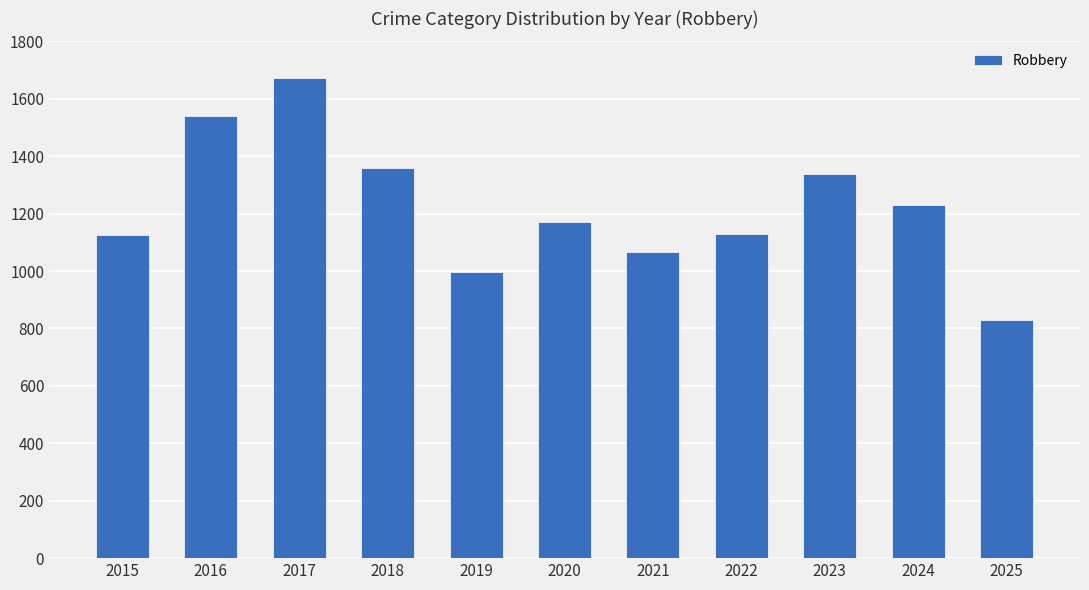

The value at 2022 is 1613. True or false?

False